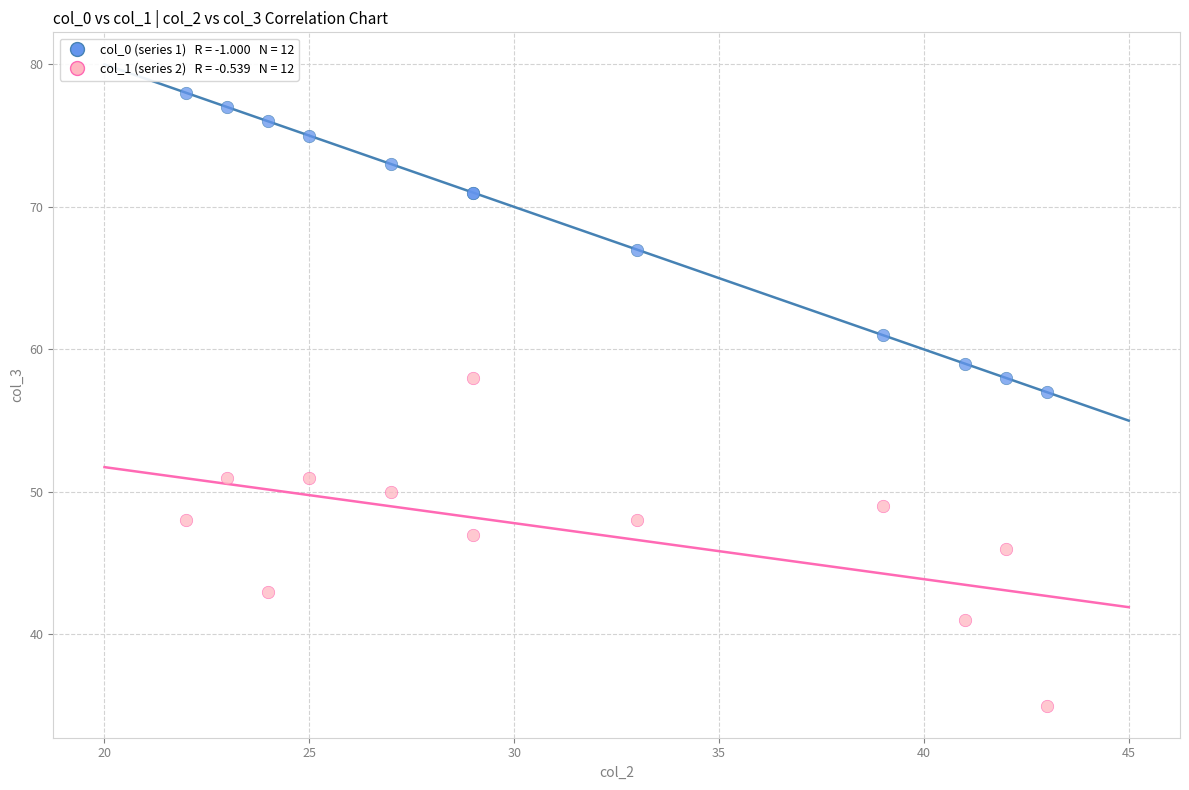

Across all series, what Y value is closest to 56?

57